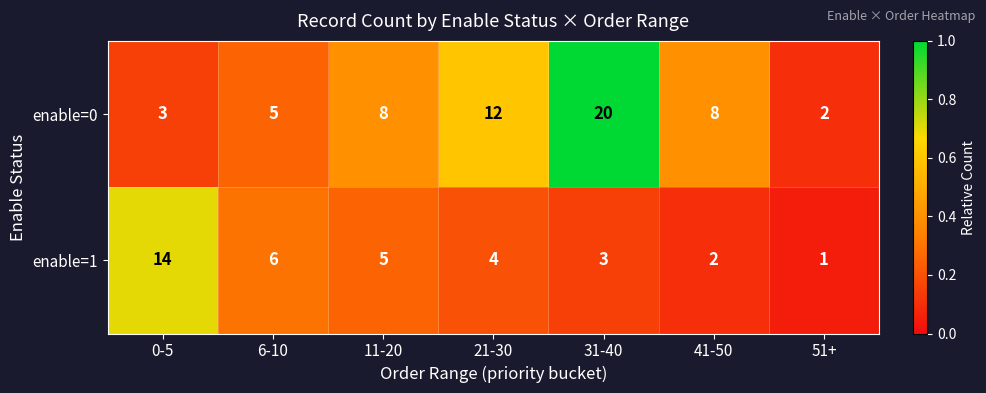

At which label does enable=1 first exceed 4?

0-5